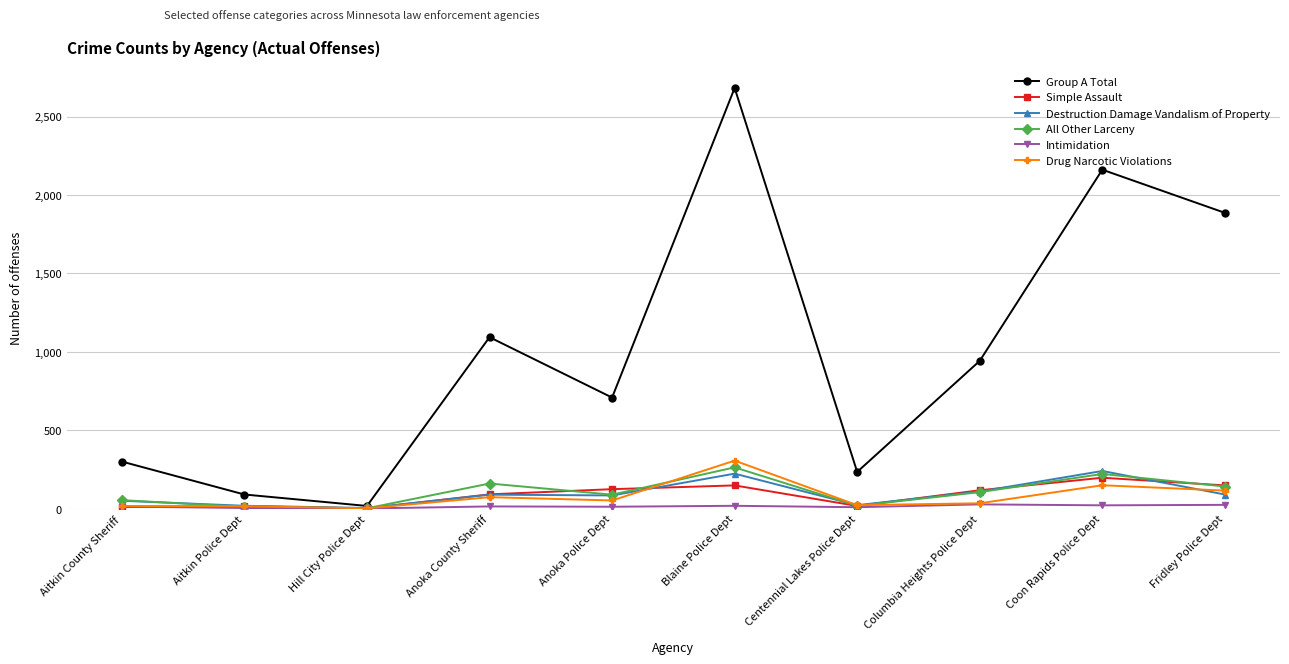

Is it true that Drug Narcotic Violations equals 17 at Aitkin County Sheriff?

True